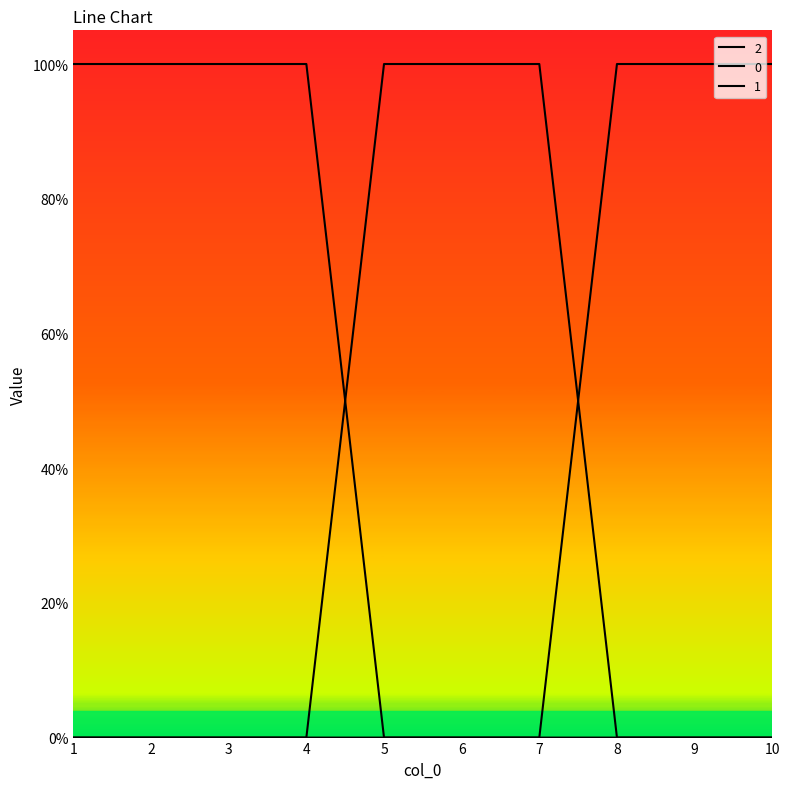

The 2 series shows 0 at 6. True or false?

False